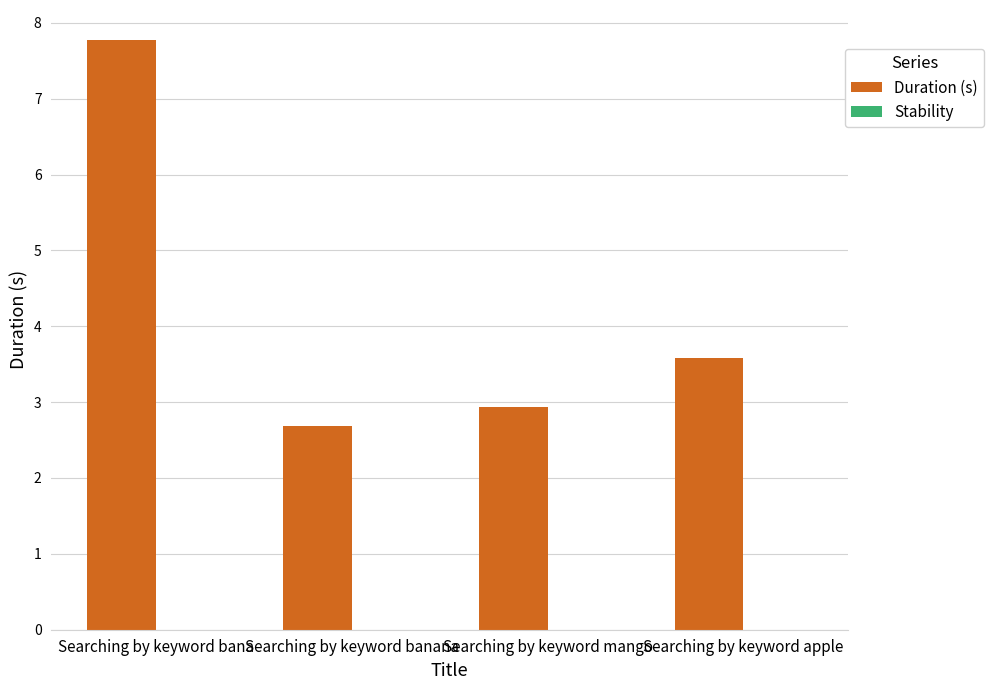

True or false: the data shows 2.9 at Searching by keyword mango.

True